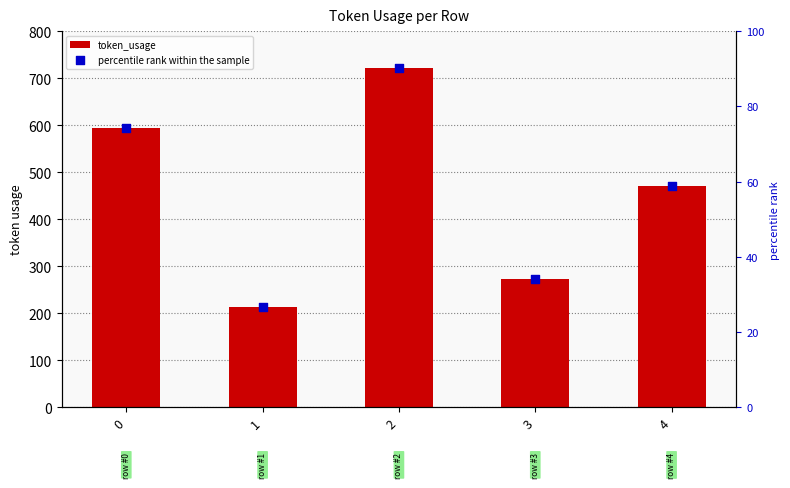

Which series has the largest total across all categories?

token_usage